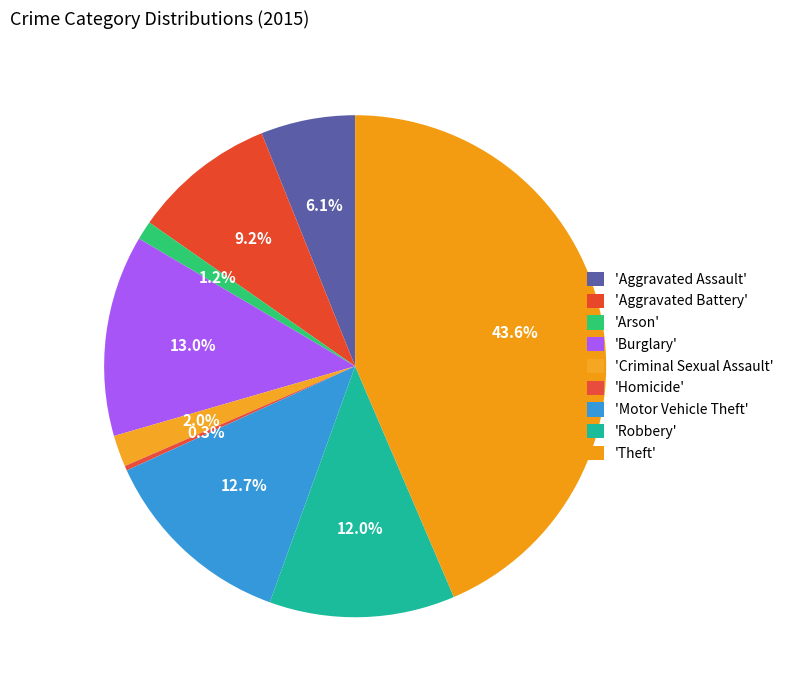

Count the number of slices in the pie.

9